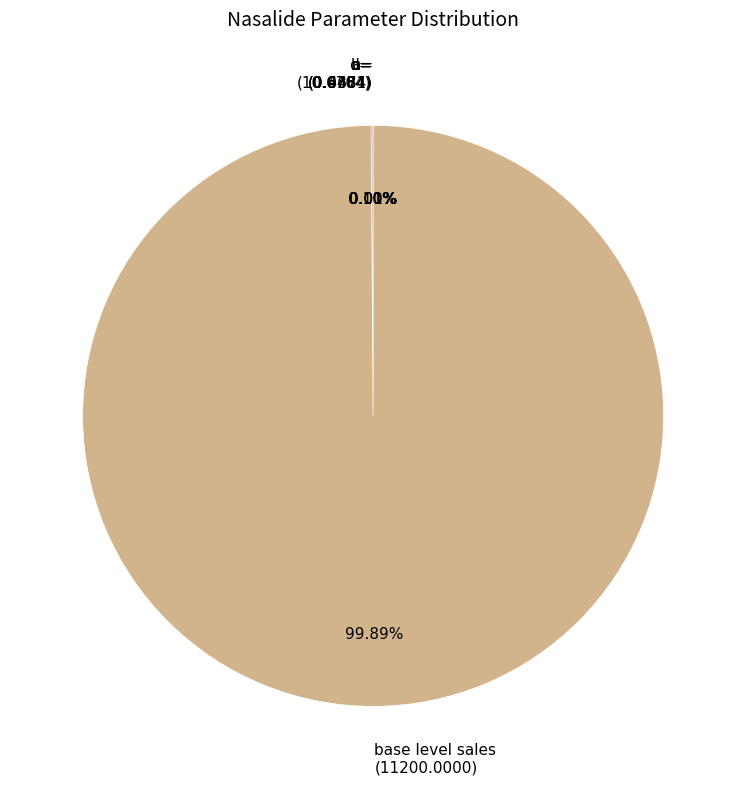

Does any single category account for the majority?

Yes